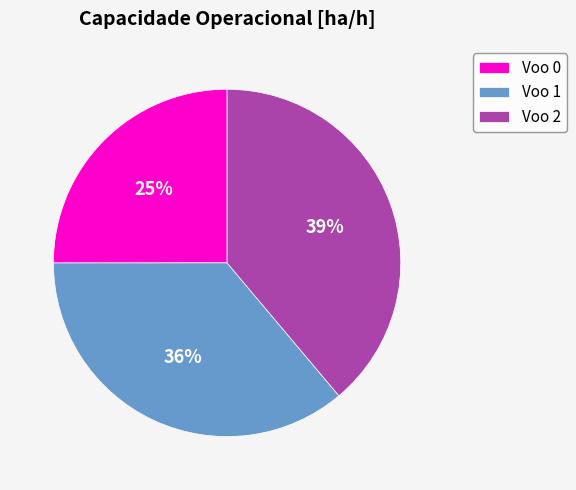

Does Voo 1 account for over 50% of the chart?

No